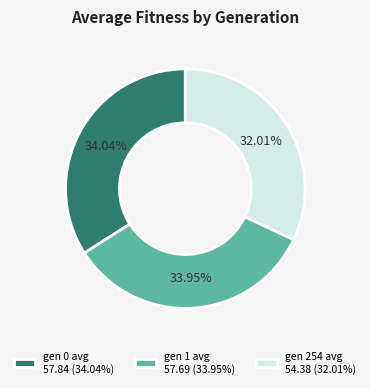

Count the number of slices in the pie.

3